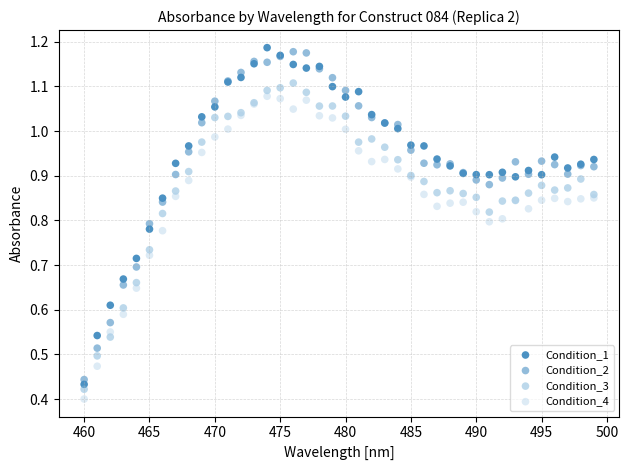

What is the X range (max minus min) for the scatter plot?

39.0